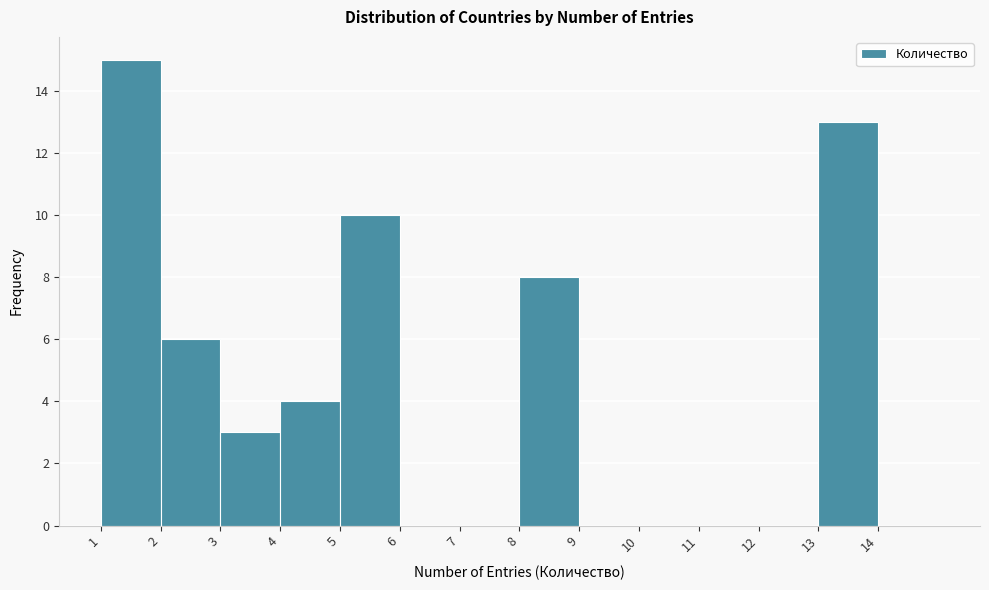

Reading left to right, transcribe this chart: for each bar, give the range it covers on the x-axis and its height. The values are not printed on the chart, so give them approximately, as read against the axis.

1 to 2: 15
2 to 3: 6
3 to 4: 3
4 to 5: 4
5 to 6: 10
6 to 7: 0
7 to 8: 0
8 to 9: 8
9 to 10: 0
10 to 11: 0
11 to 12: 0
12 to 13: 0
13 to 14: 13
14 to 15: 0